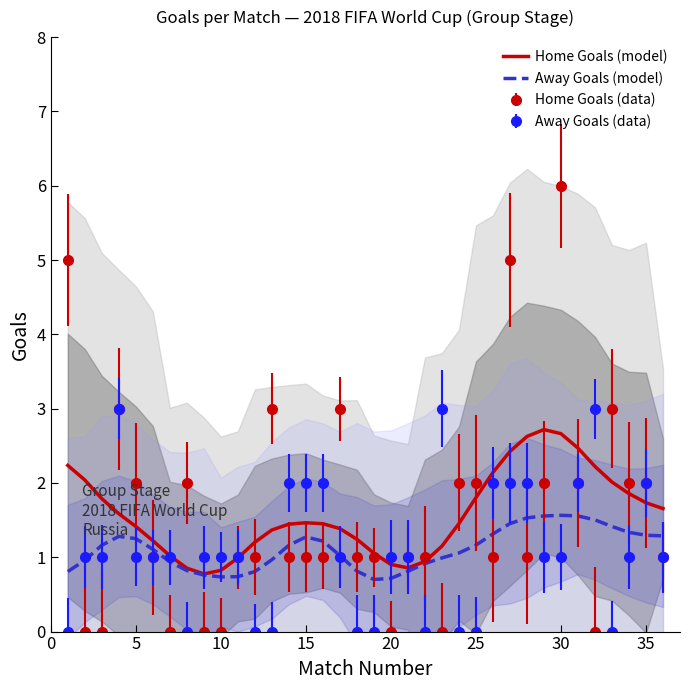

How many distinct data groups are displayed?

2